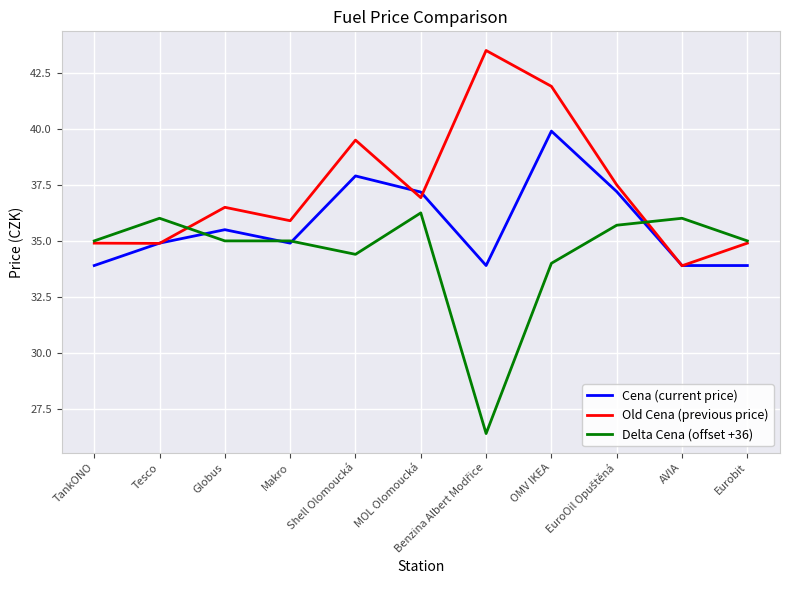

True or false: Delta Cena (offset +36) has a value of 55.2 at Eurobit.

False